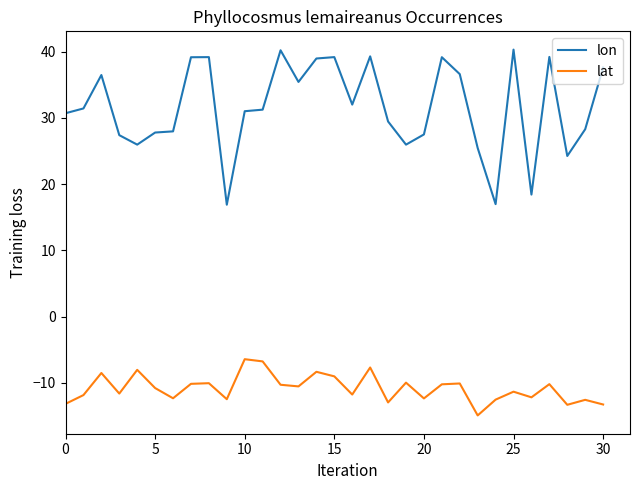

Which series has the widest spread of values?

lon